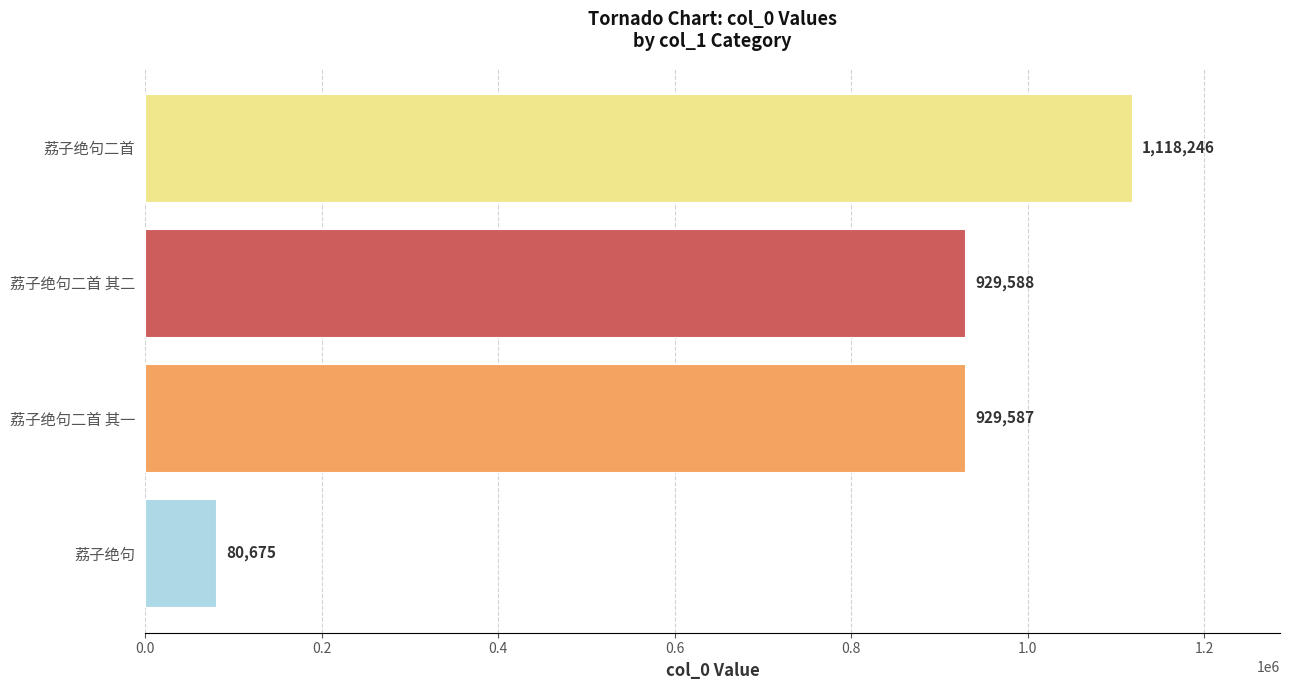

What is the maximum value shown in the chart?

1118246